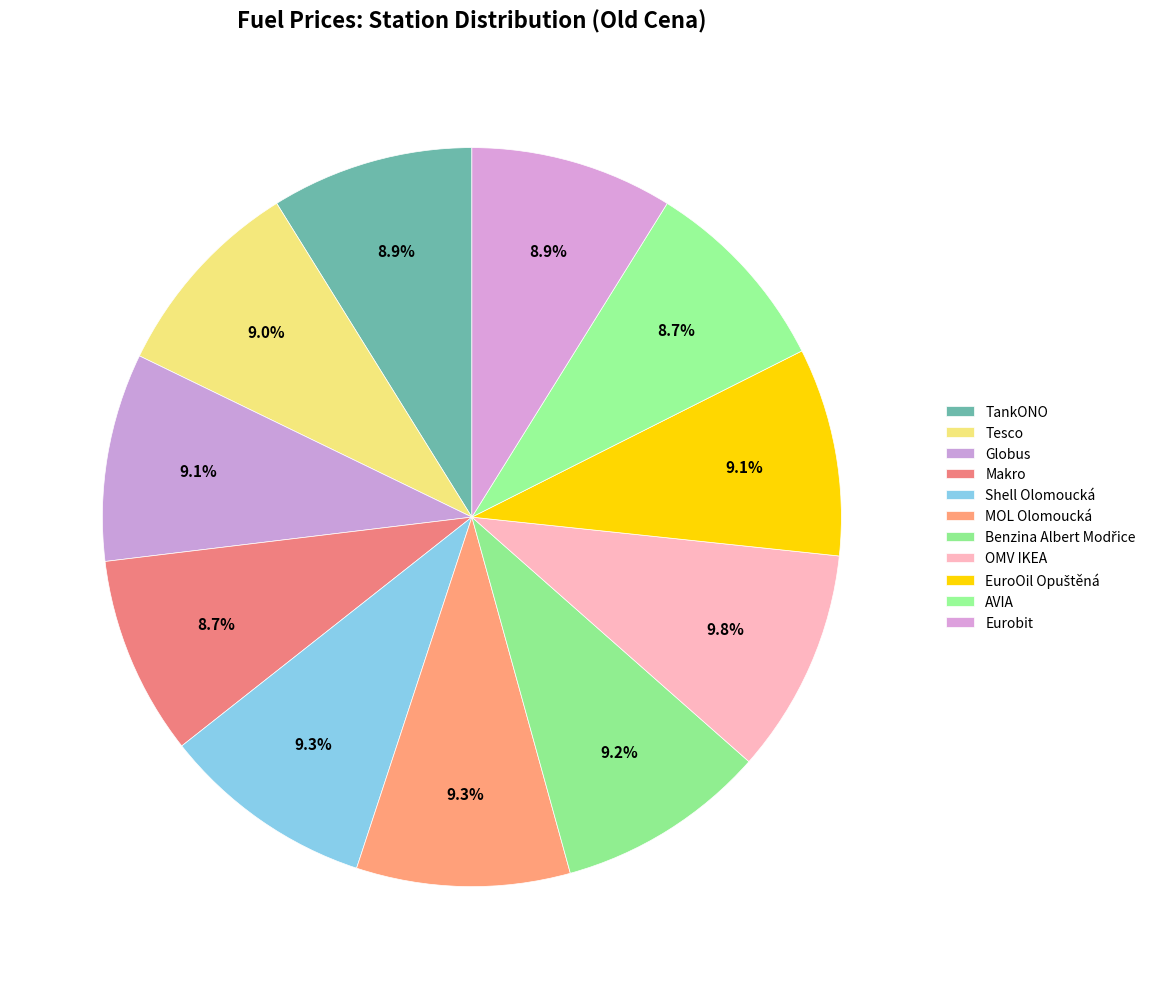

The TankONO slice represents 14% of the pie. True or false?

False